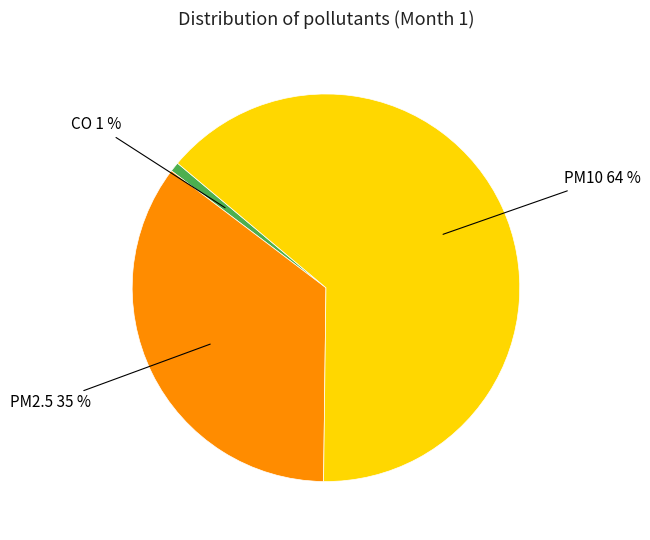

To the nearest percent, what is the difference between the largest and smallest slice percentages?

63%